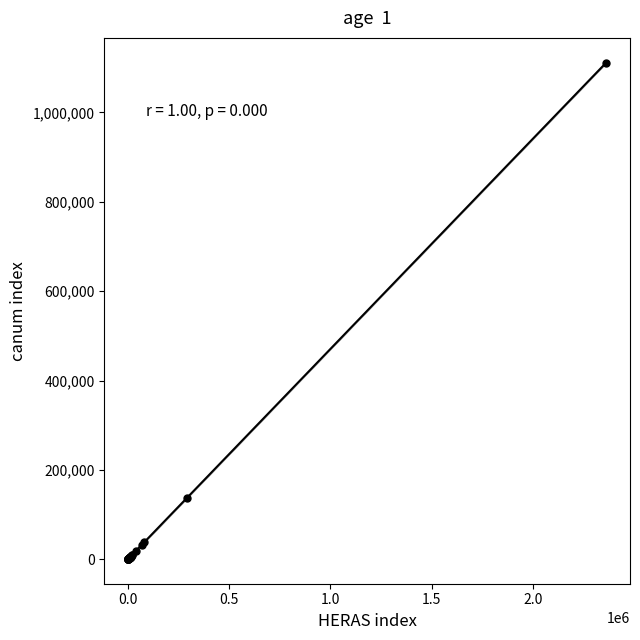

What Y value in the scatter plot is closest to 556113?

137353